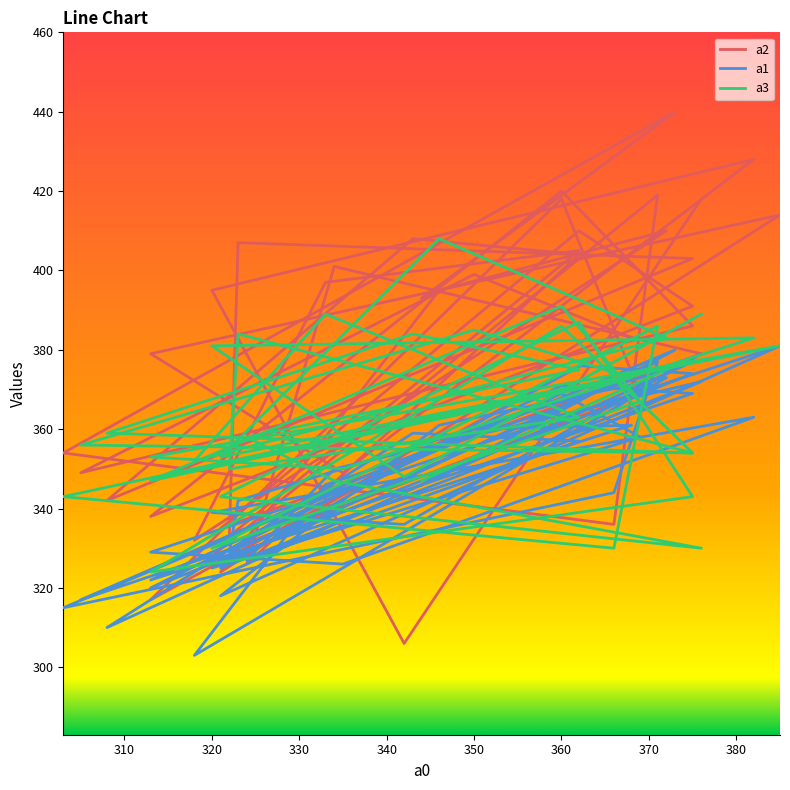

What is the difference between the second highest and second lowest values in the a3 series?

61